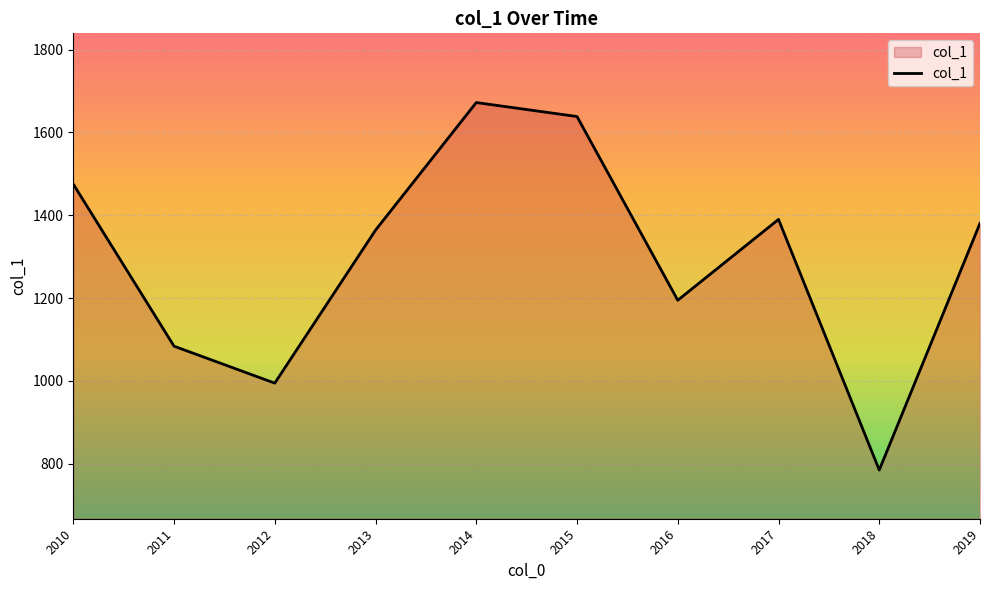

True or false: the data shows 1380.6 at 2019.

True